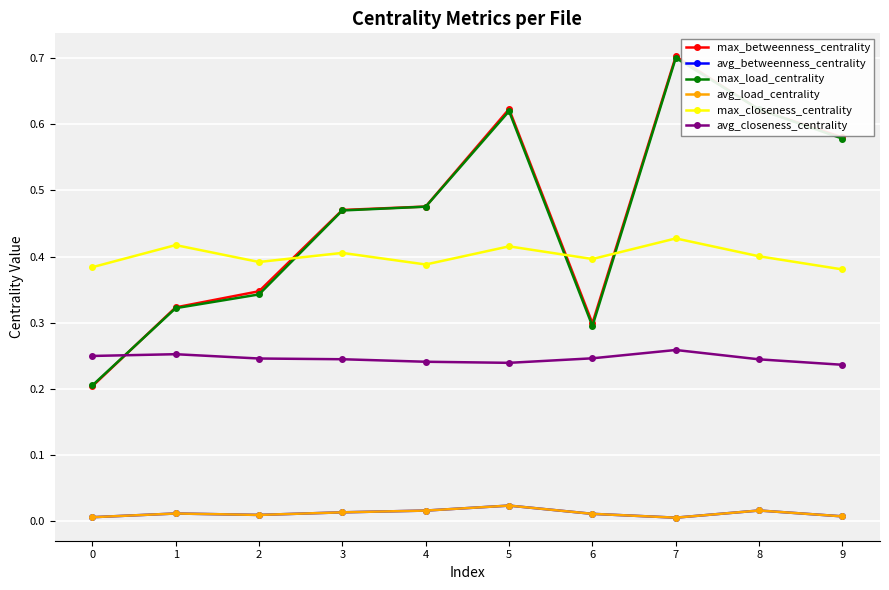

Which series has the widest spread of values?

max_betweenness_centrality